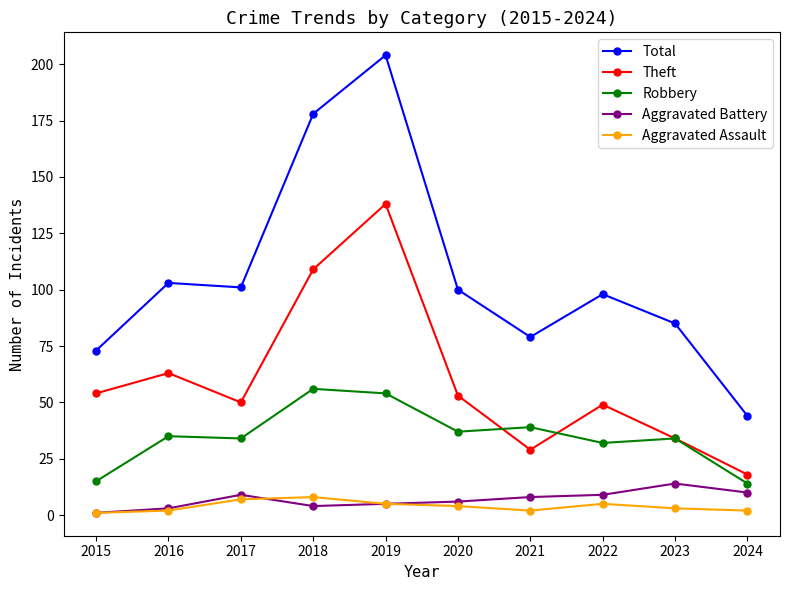

Rank the series at 2021 from lowest to highest value.

Aggravated Assault, Aggravated Battery, Theft, Robbery, Total